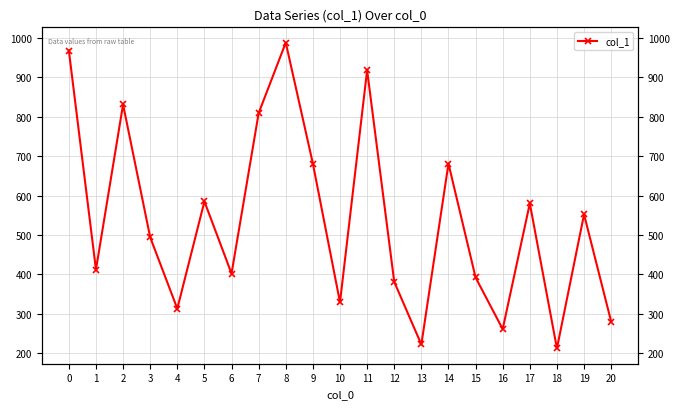

Does the chart have visible grid lines?

Yes